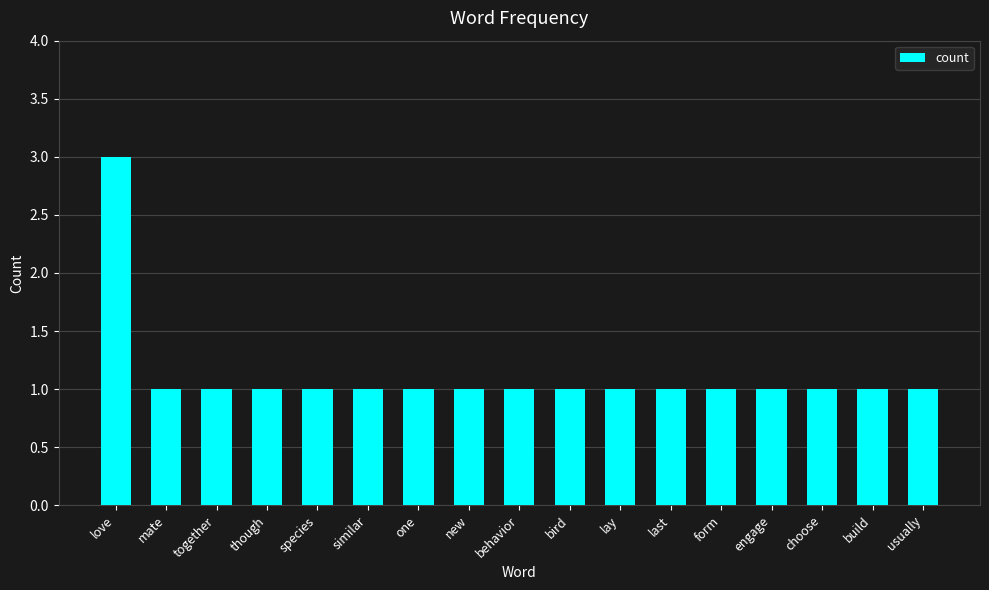

Does the chart contain stacked bars?

No